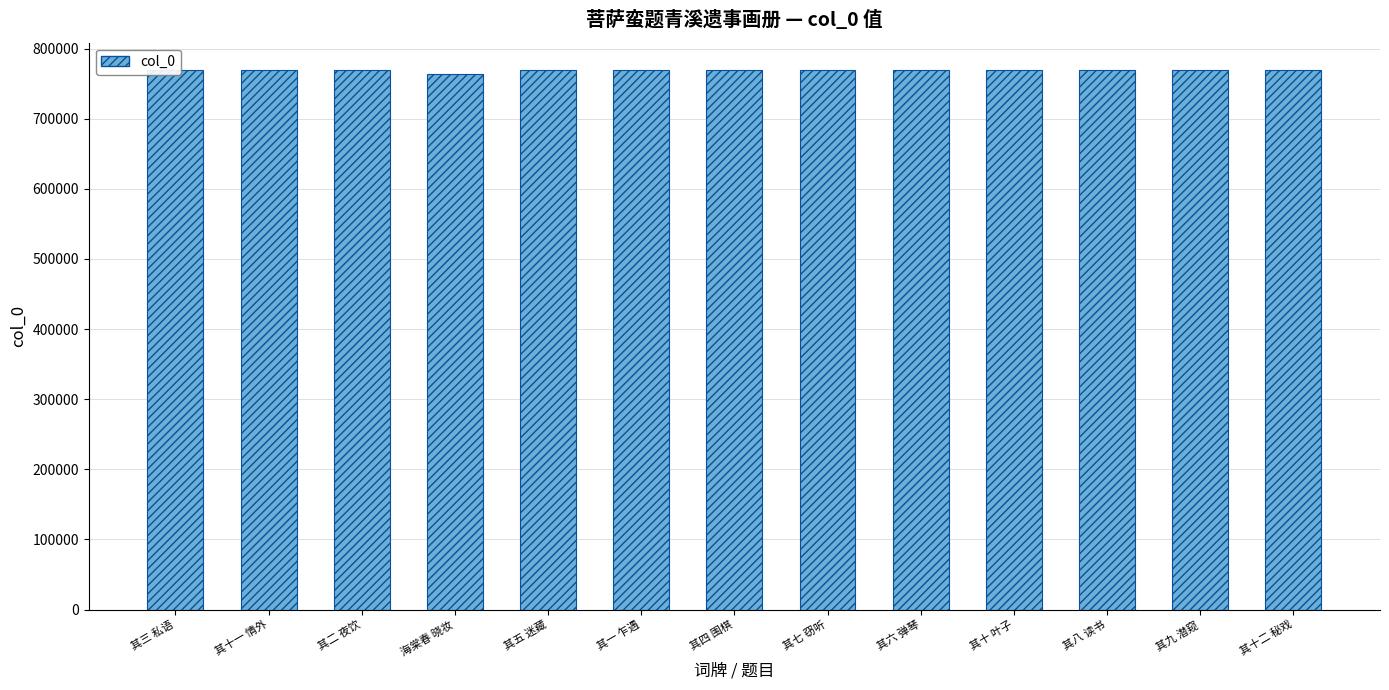

What is the minimum value shown in the chart?

763891